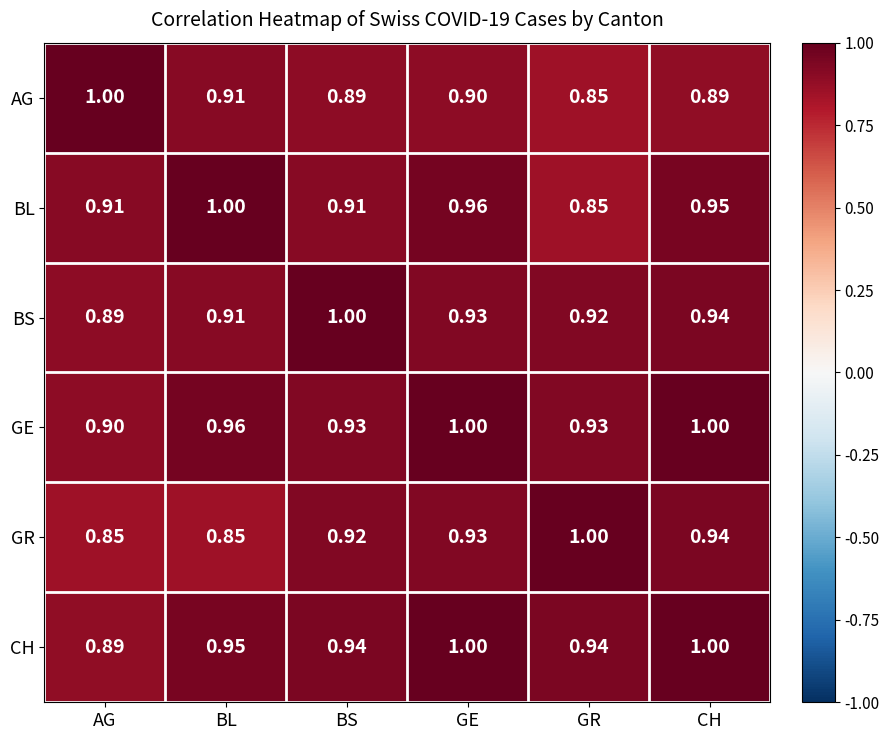

Is the value of GR at BS greater than the value of GE at BL?

No